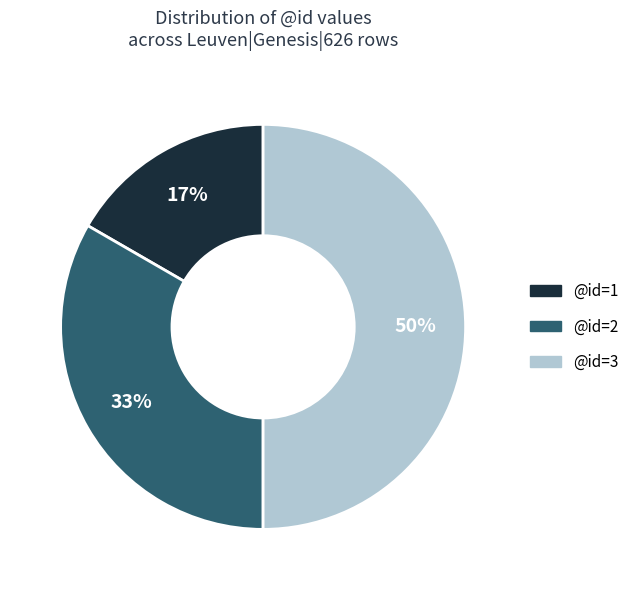

To the nearest percent, what is the average slice percentage?

33%